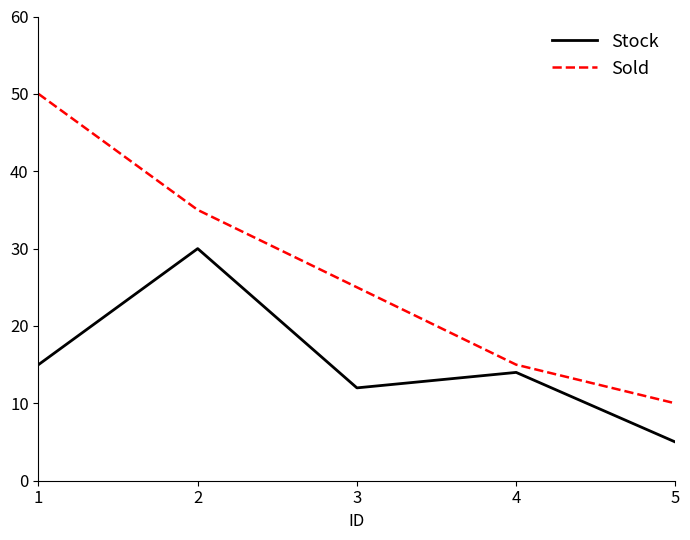

List the labels in order of Stock value, largest first.

2, 1, 4, 3, 5